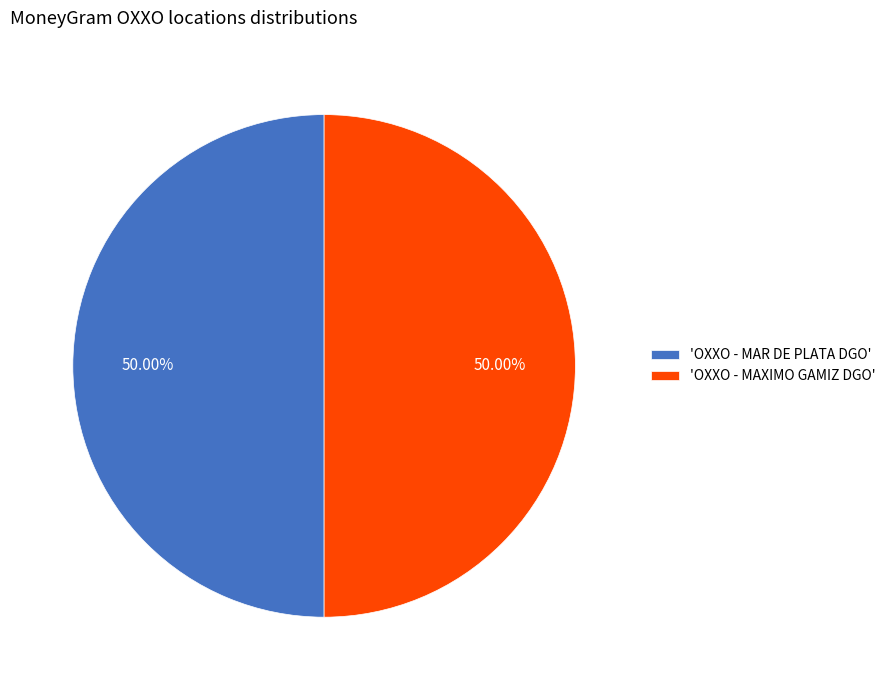

Do 'OXXO - MAXIMO GAMIZ DGO' and 'OXXO - MAR DE PLATA DGO' together represent more than half of the pie?

Yes